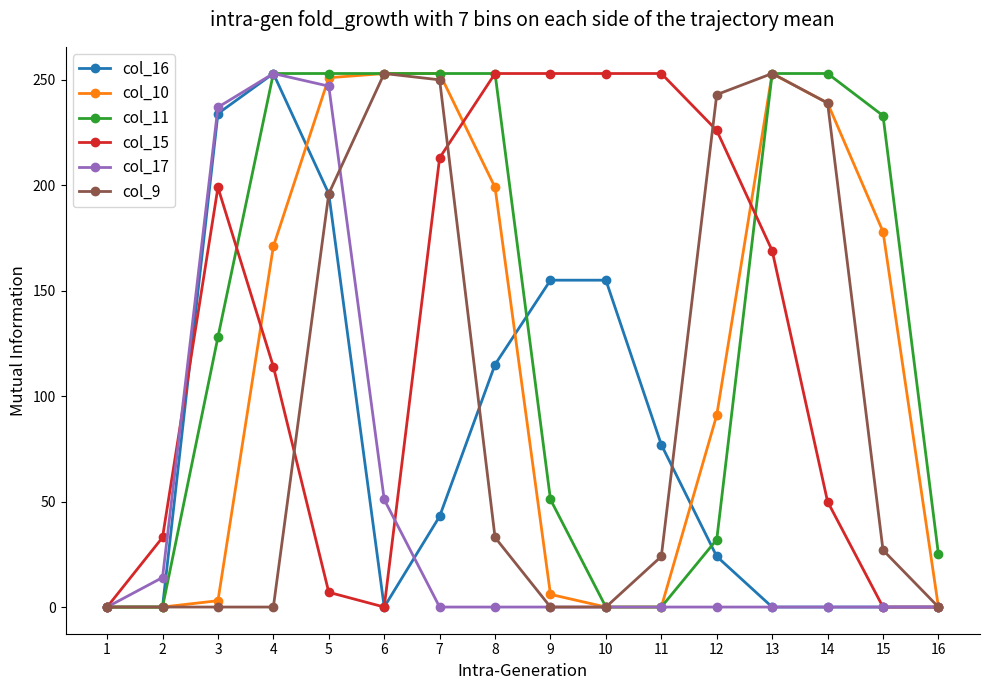

Which series has the largest total across all categories?

col_11